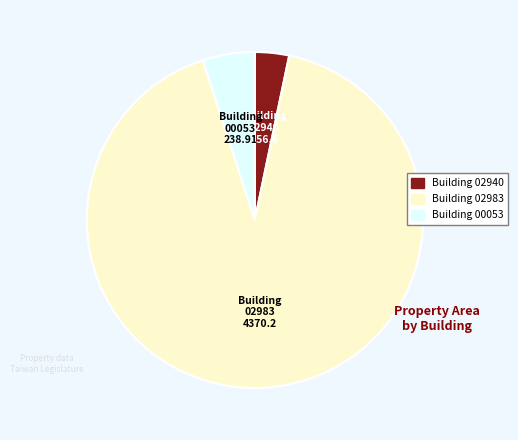

What is the majority slice?

Building 02983